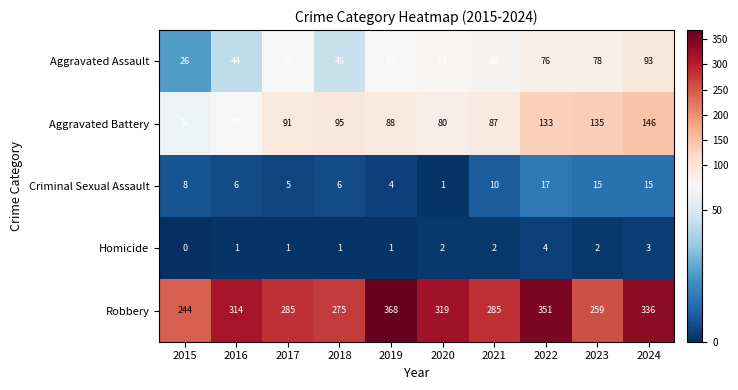

True or false: Robbery has a value of 285 at 2017.

True